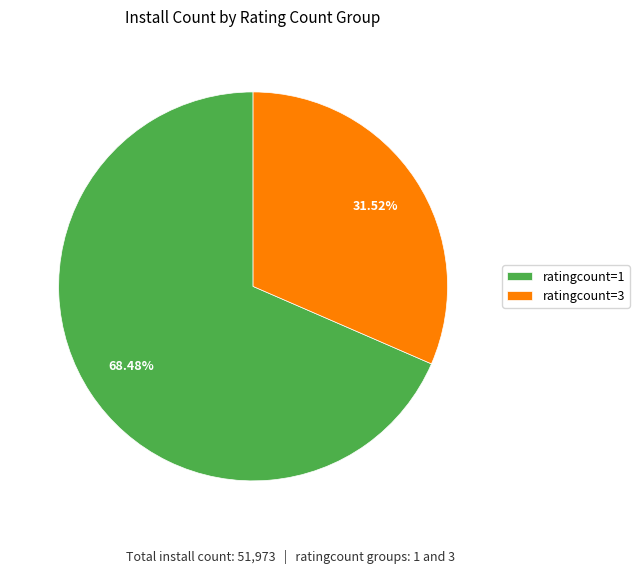

What is the ratio of the value at ratingcount=3 to the value at ratingcount=1?

0.5